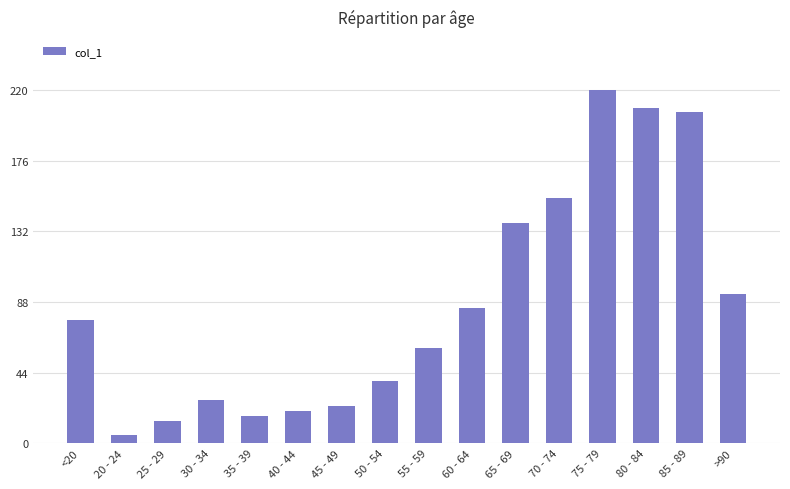

Rank the categories by value from highest to lowest.

75 - 79, 80 - 84, 85 - 89, 70 - 74, 65 - 69, >90, 60 - 64, <20, 55 - 59, 50 - 54, 30 - 34, 45 - 49, 40 - 44, 35 - 39, 25 - 29, 20 - 24